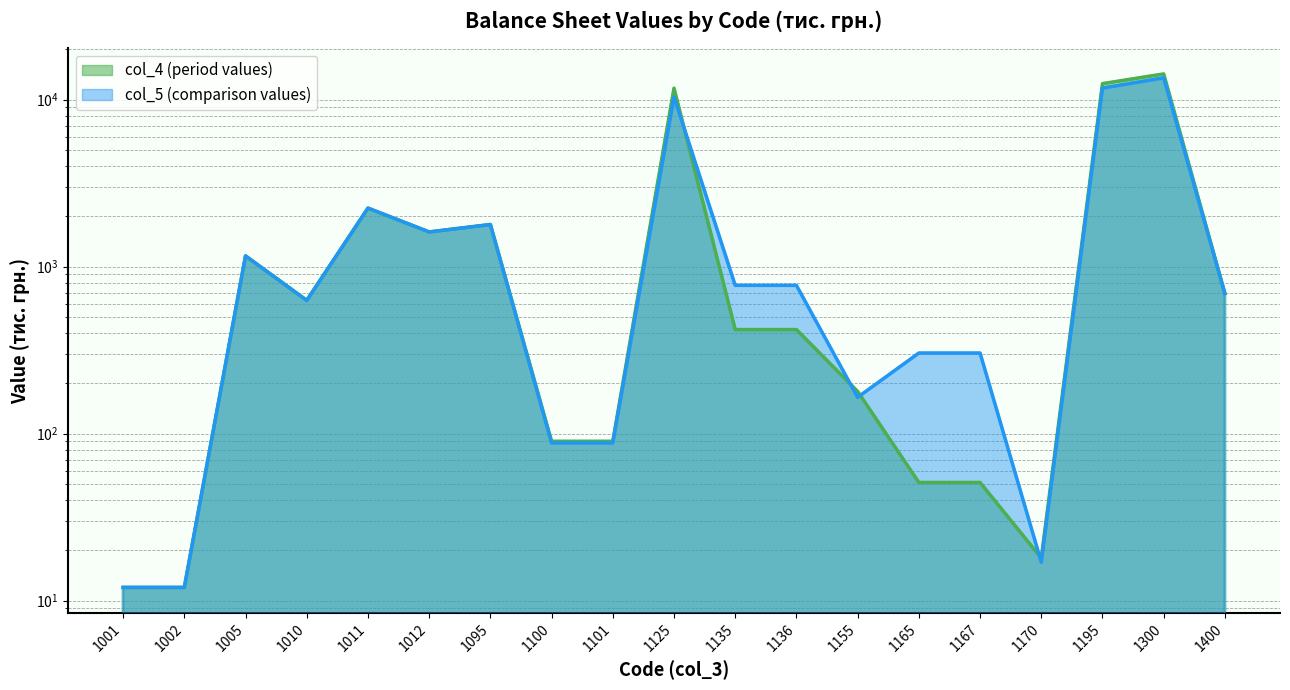

What is the minimum value shown in the chart?

12